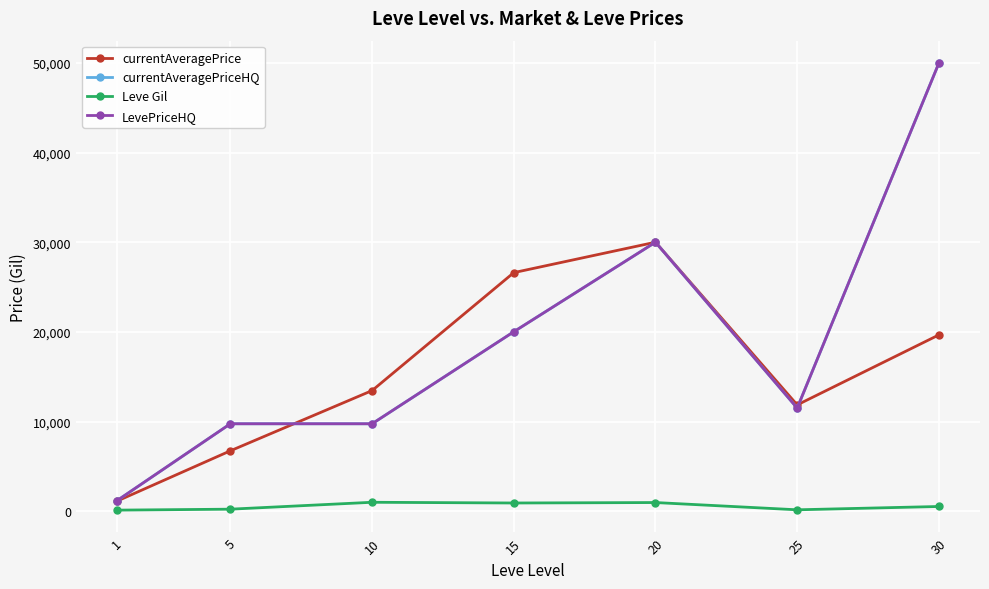

At which label does currentAveragePrice first exceed 13452?

10